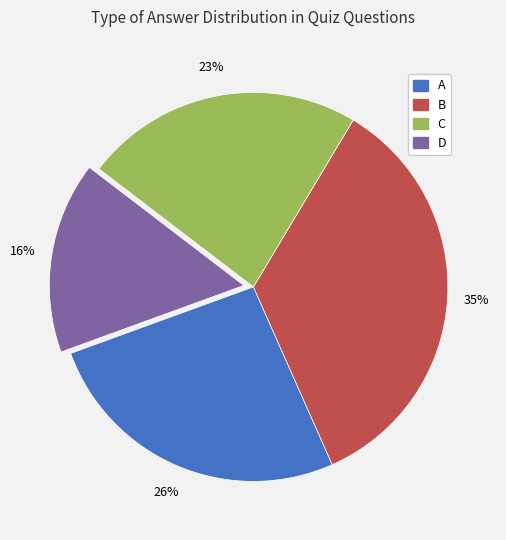

Does any single category account for the majority?

No